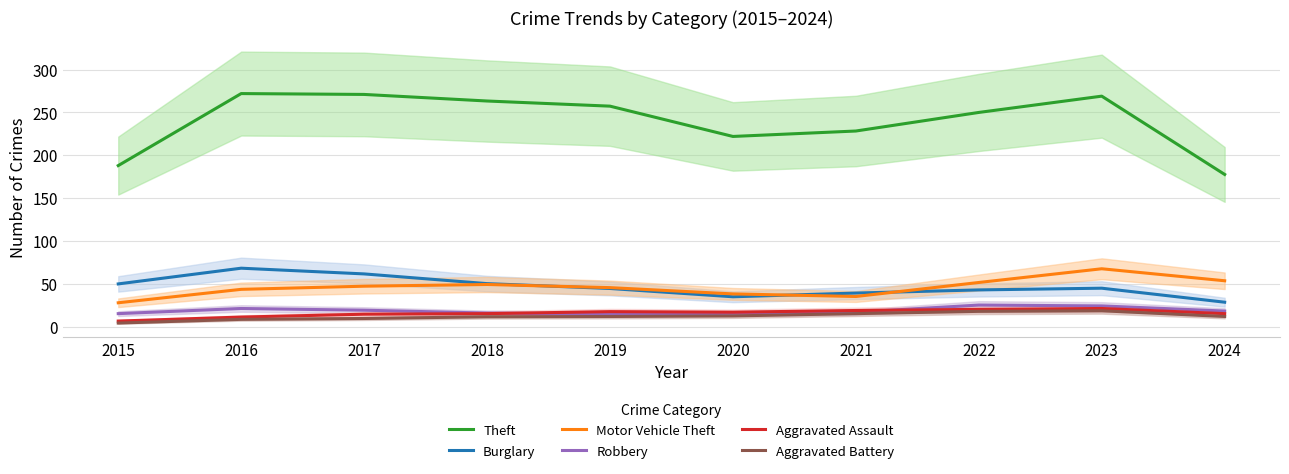

How many data points in Theft are above 257?

5